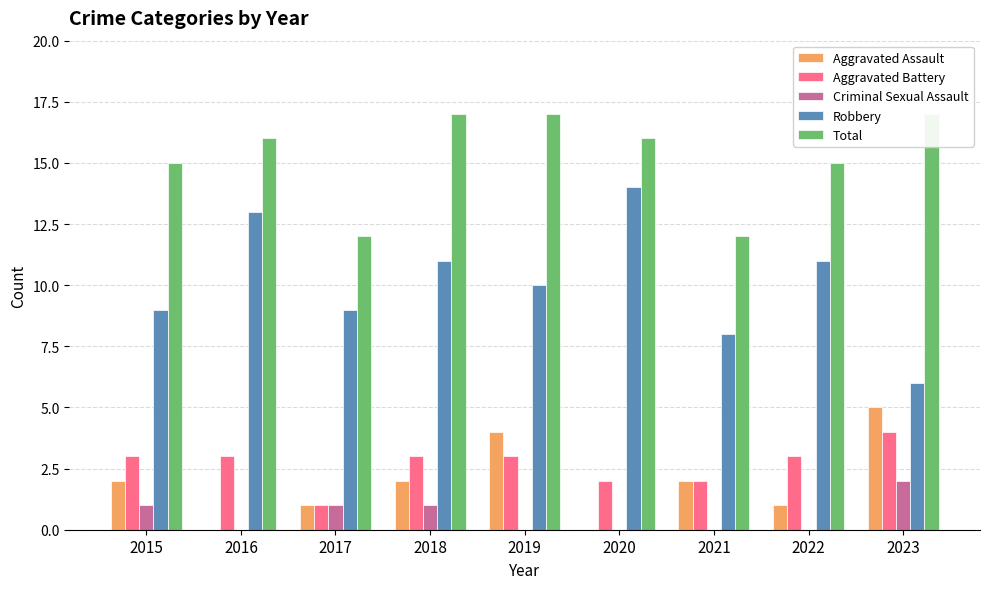

Which series changed the most between 2019 and 2020?

Aggravated Assault